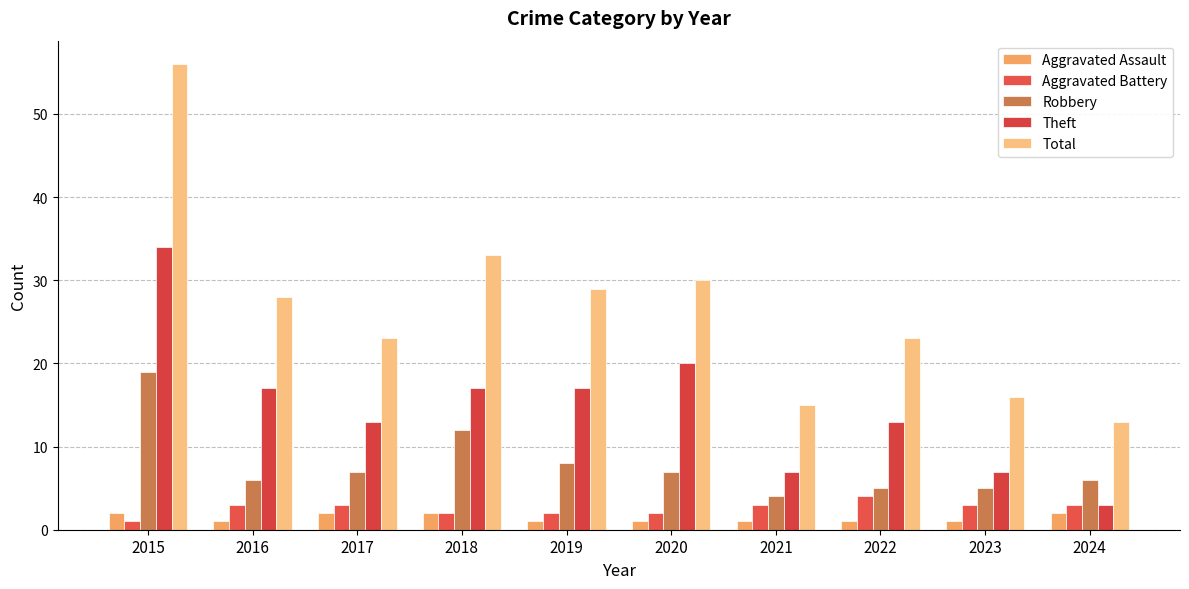

What is the value of the Aggravated Battery bar at the 8th from the left?

4